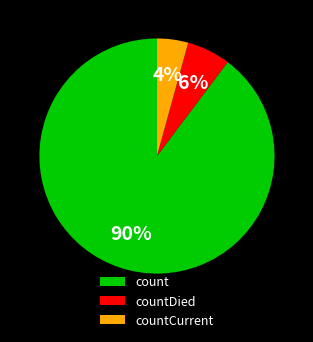

What percentage is the count slice, to the nearest percent?

90%